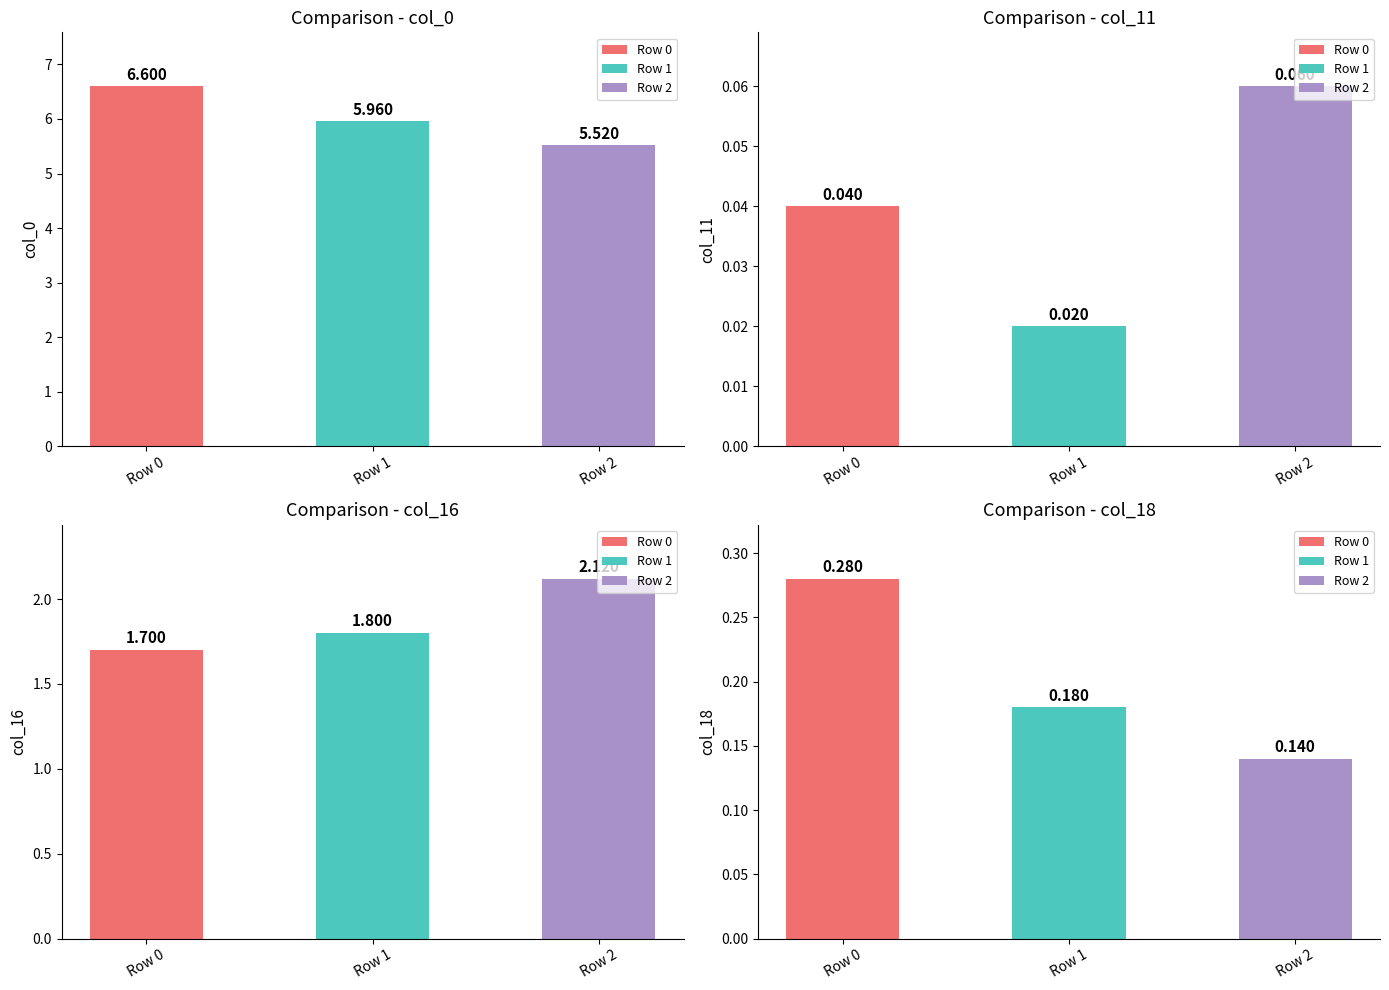

Which series has the largest total across all categories?

col_0